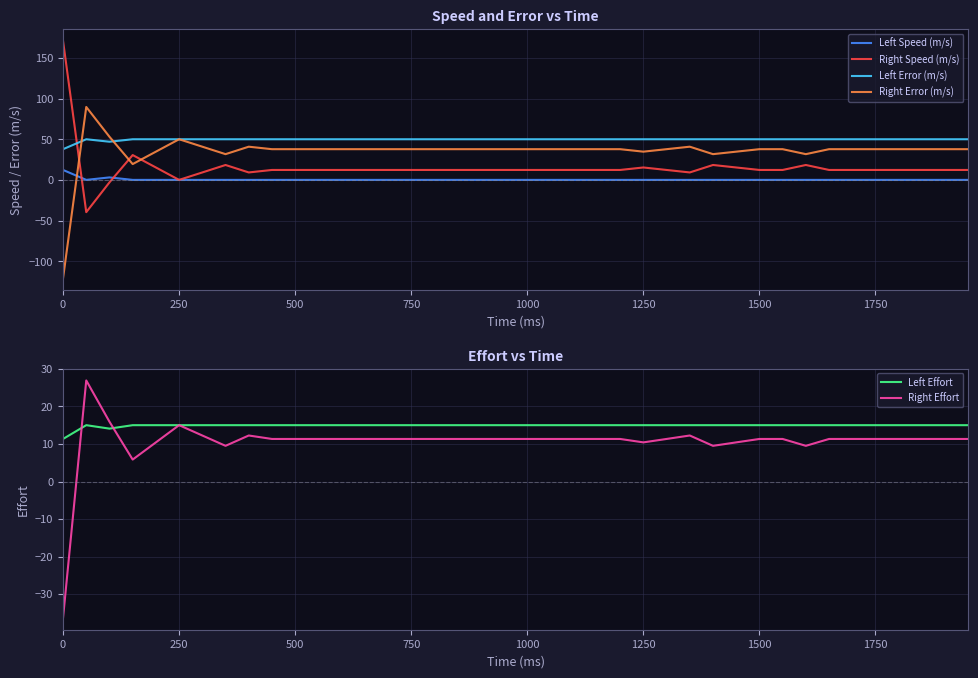

What is the value of the Left Error (m/s) point at the 15th from the left?

50.0